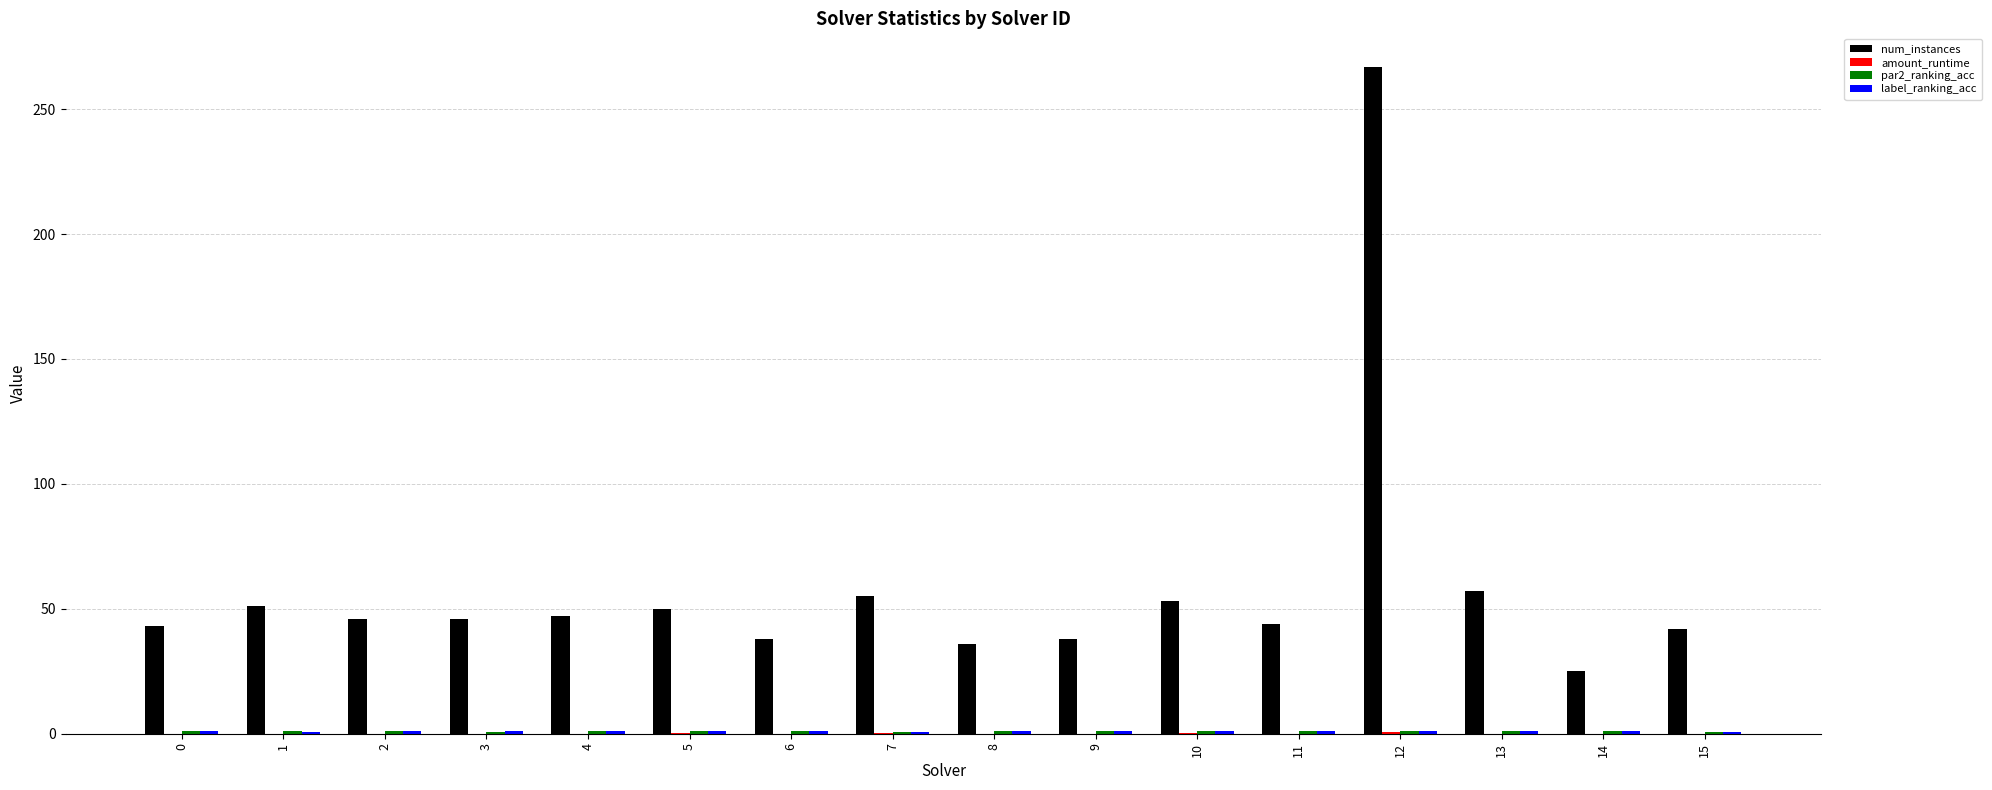

How many groups of bars are there?

16